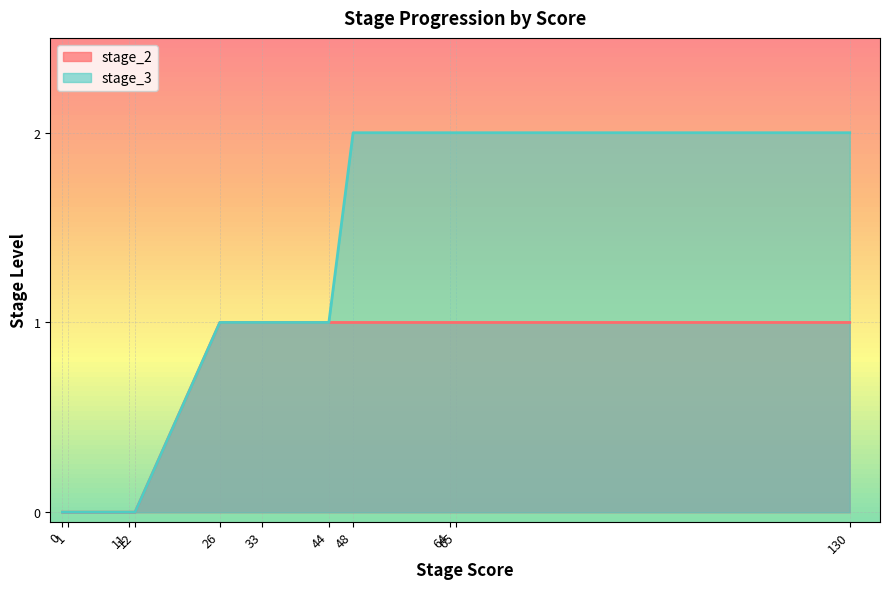

What is the maximum value for stage_3?

2